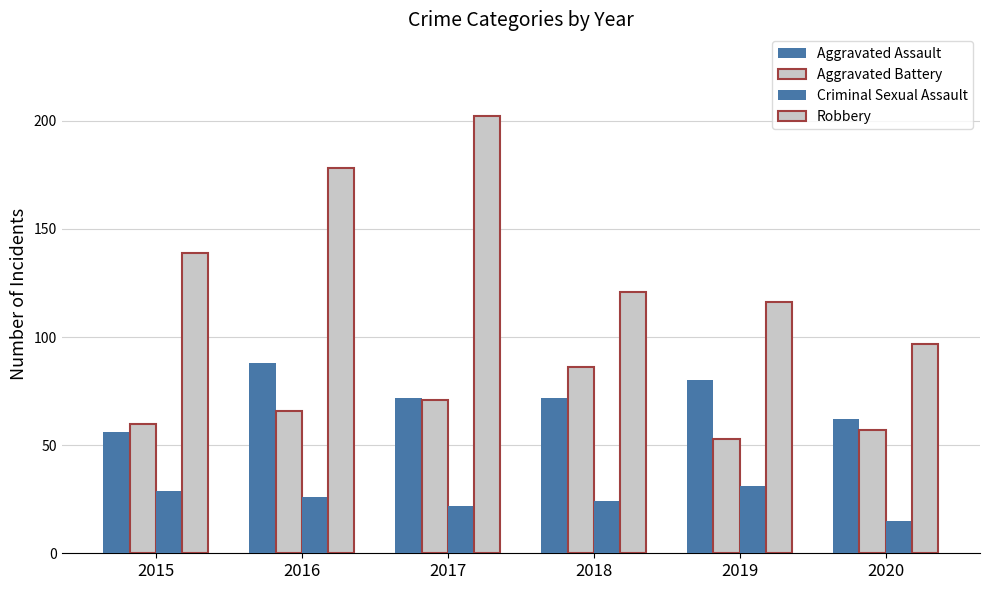

Reading right to left, list all the values displayed in this chart.

Aggravated Assault: 62	80	72	72	88	56
Aggravated Battery: 57	53	86	71	66	60
Criminal Sexual Assault: 15	31	24	22	26	29
Robbery: 97	116	121	202	178	139